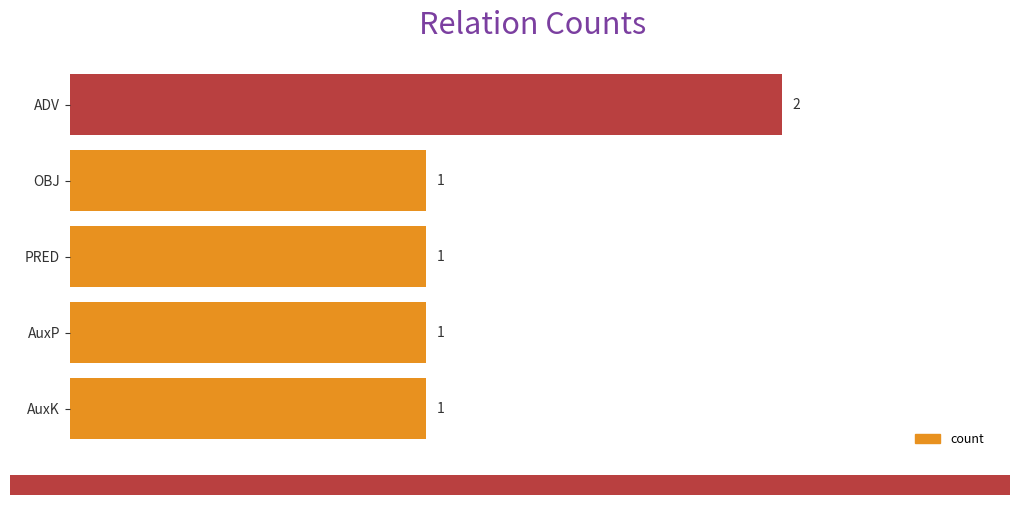

Count the number of categories in the chart.

5